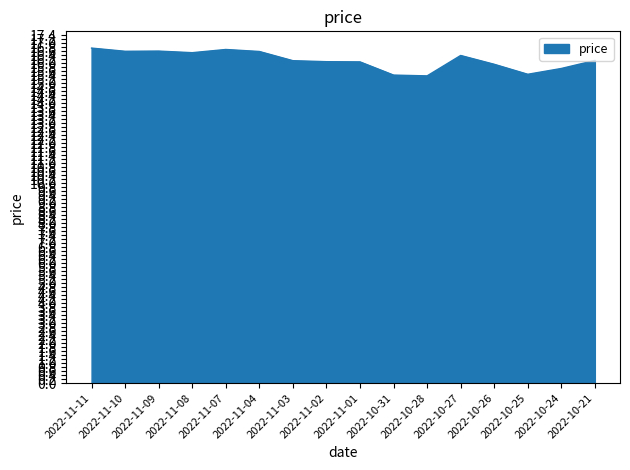

The value at 2022-10-28 is 15.4. True or false?

True